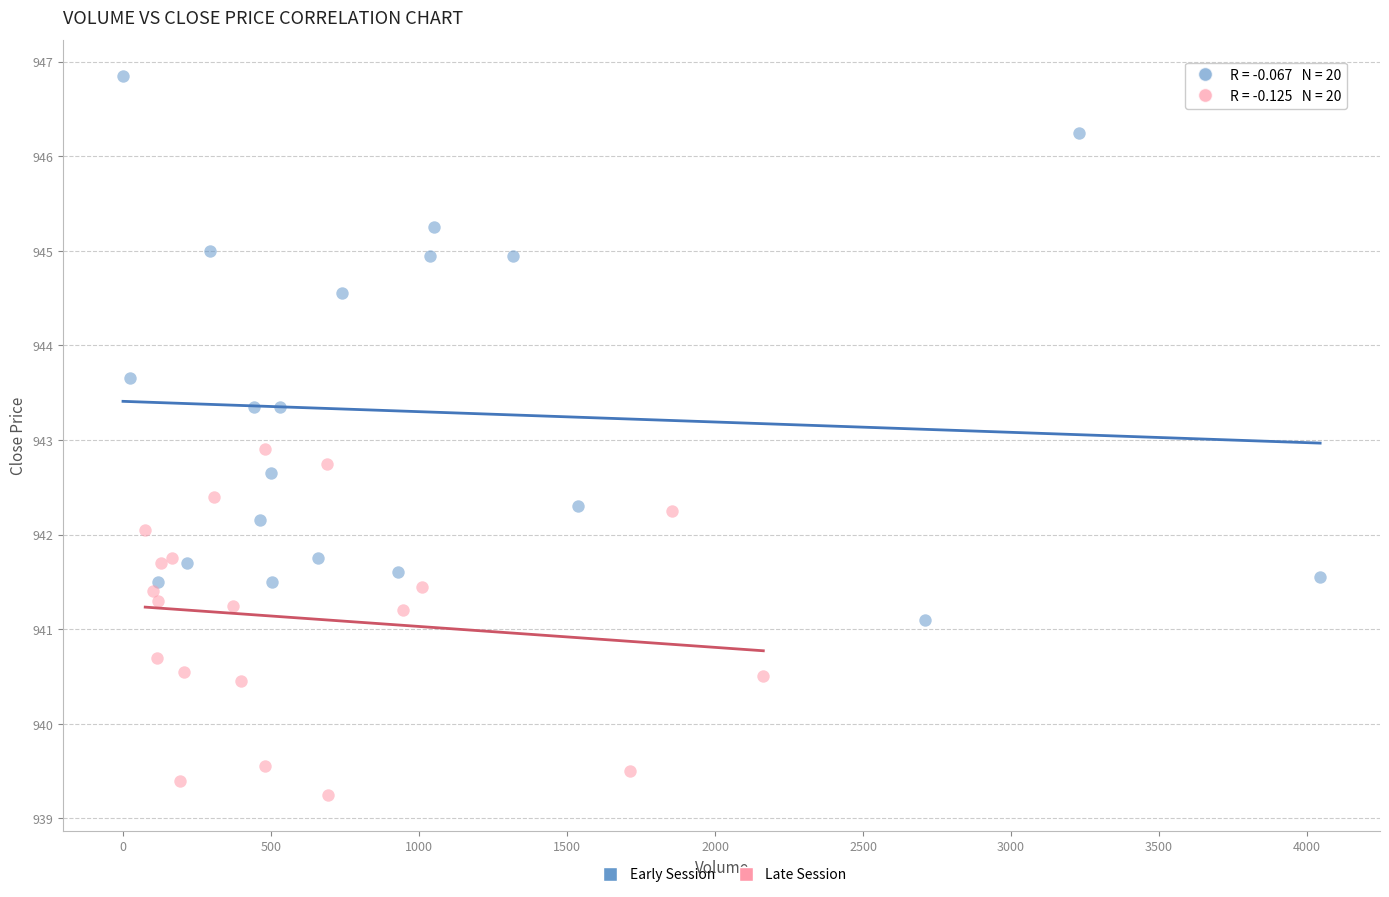

What are all the series names shown in the legend?

Early Session, Late Session